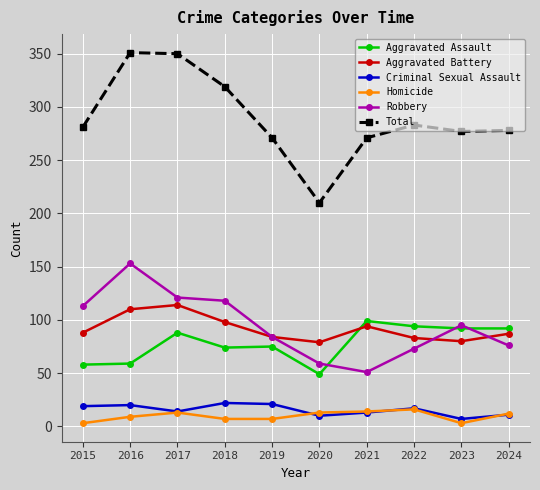

How many lines are shown in the chart?

6